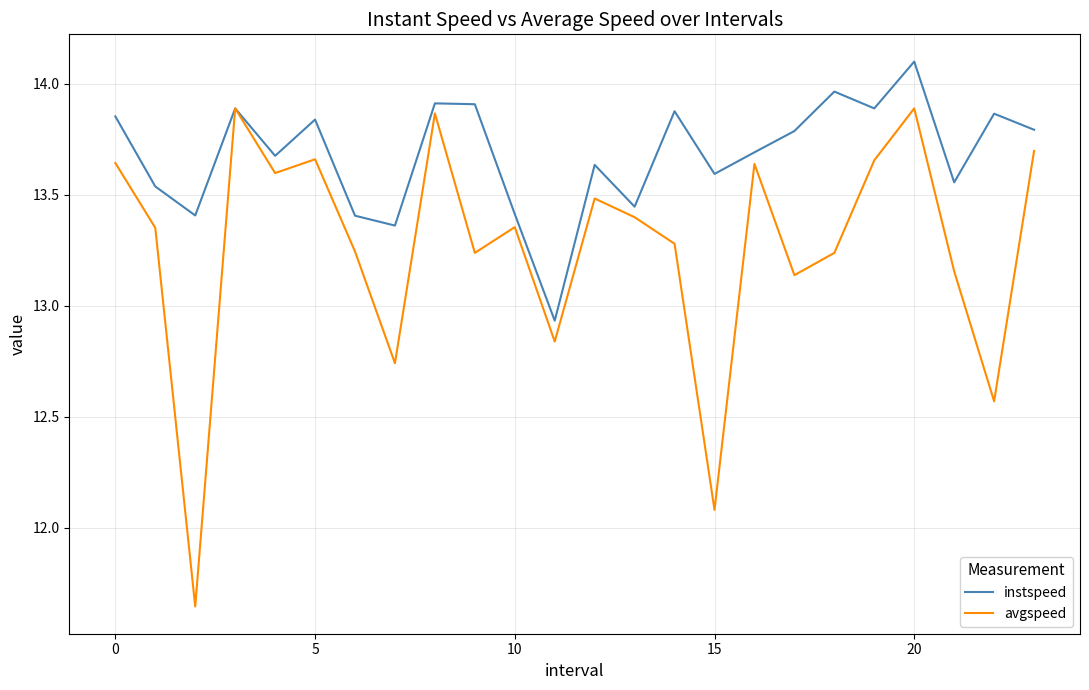

List the series in order of their overall mean, lowest first.

avgspeed, instspeed